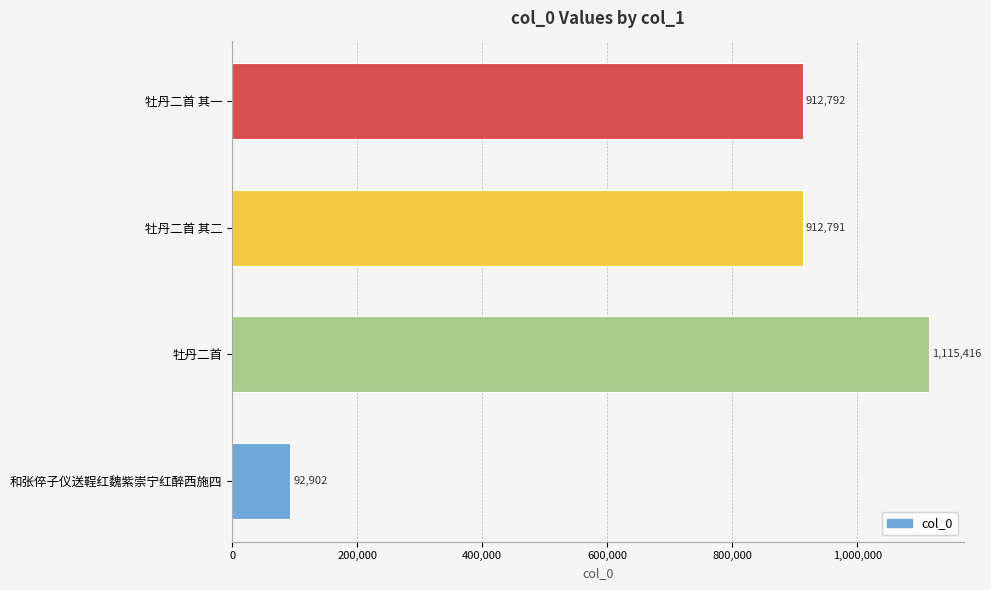

Reading bottom to top, what are all the values shown in this chart?

和张倅子仪送鞓红魏紫崇宁红醉西施四=92902	牡丹二首=1115416	牡丹二首 其二=912791	牡丹二首 其一=912792